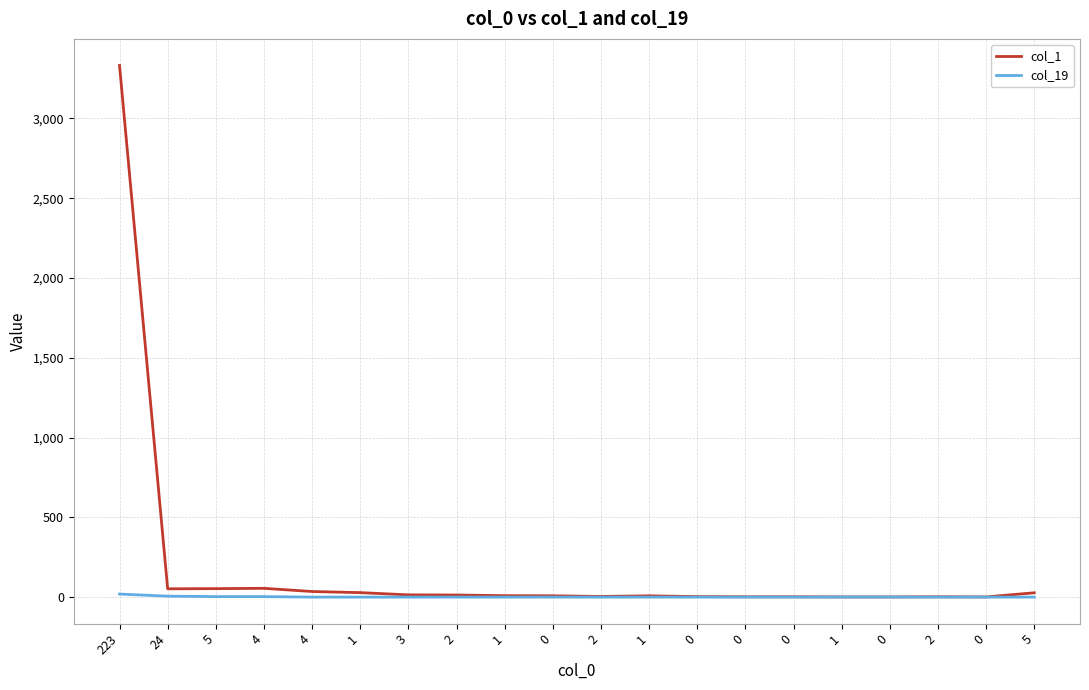

Does the chart display data point markers on the line(s)?

No